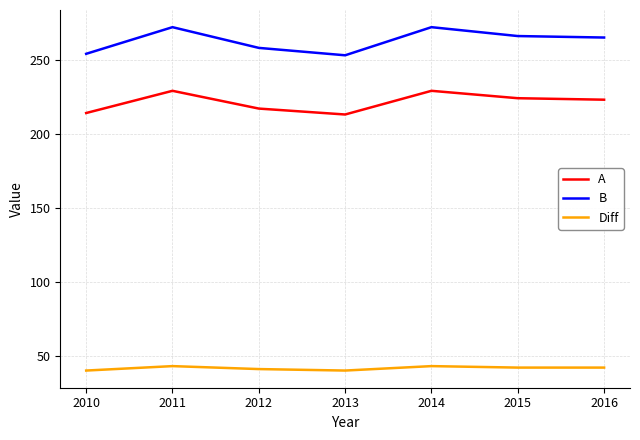

What are all the series names shown in the legend?

A, B, Diff